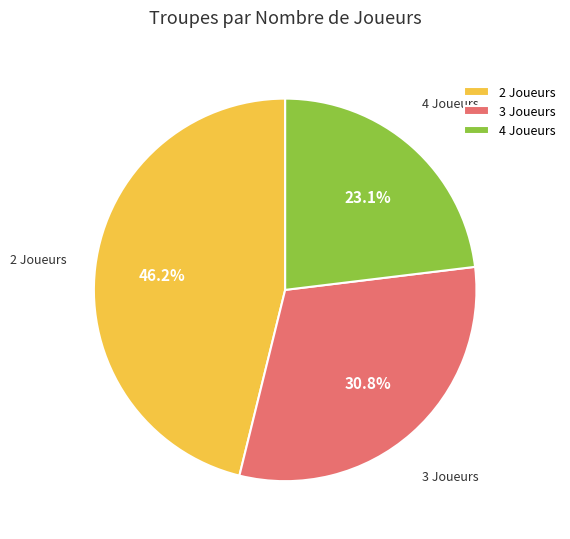

To the nearest percent, what percentage of the pie is 4 Joueurs?

23%